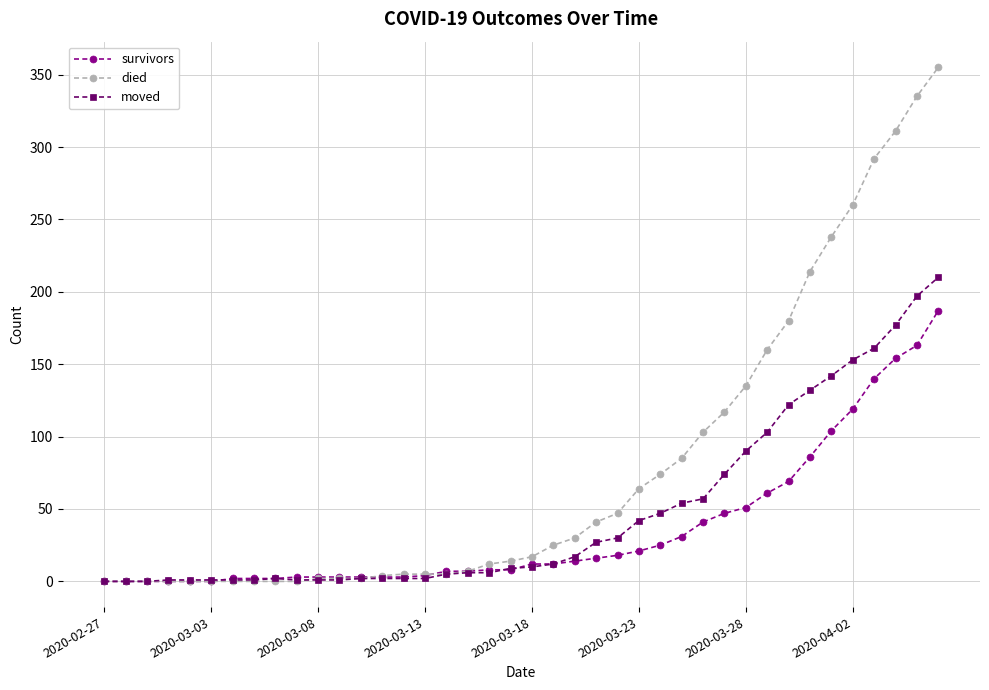

What is the highest value of the died series?

355